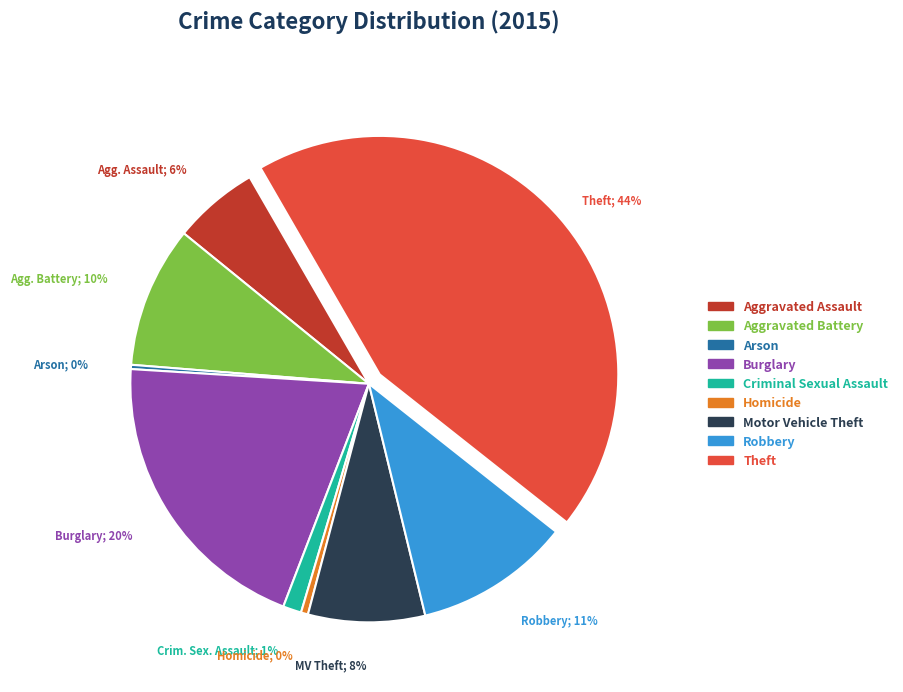

Do Aggravated Assault and Arson together represent more than half of the pie?

No